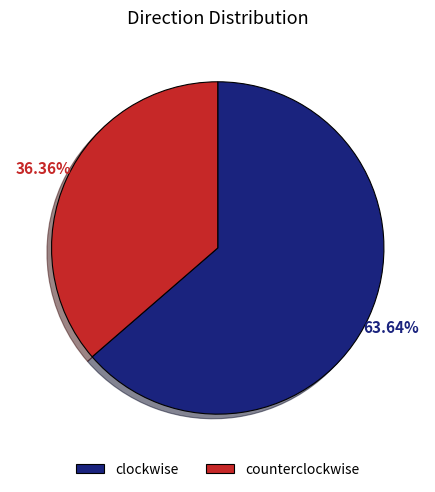

Which category accounts for the majority?

clockwise